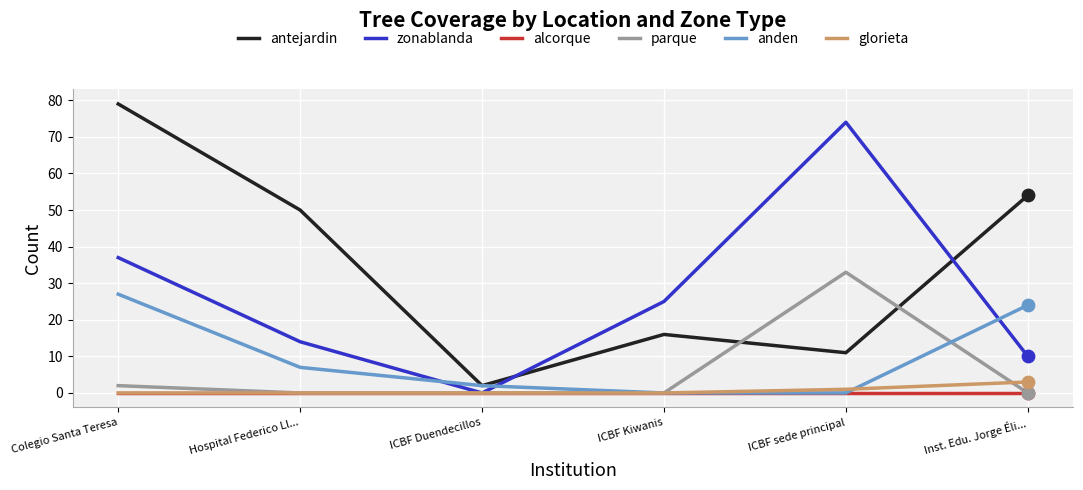

What are all the series names shown in the legend?

antejardin, zonablanda, alcorque, parque, anden, glorieta